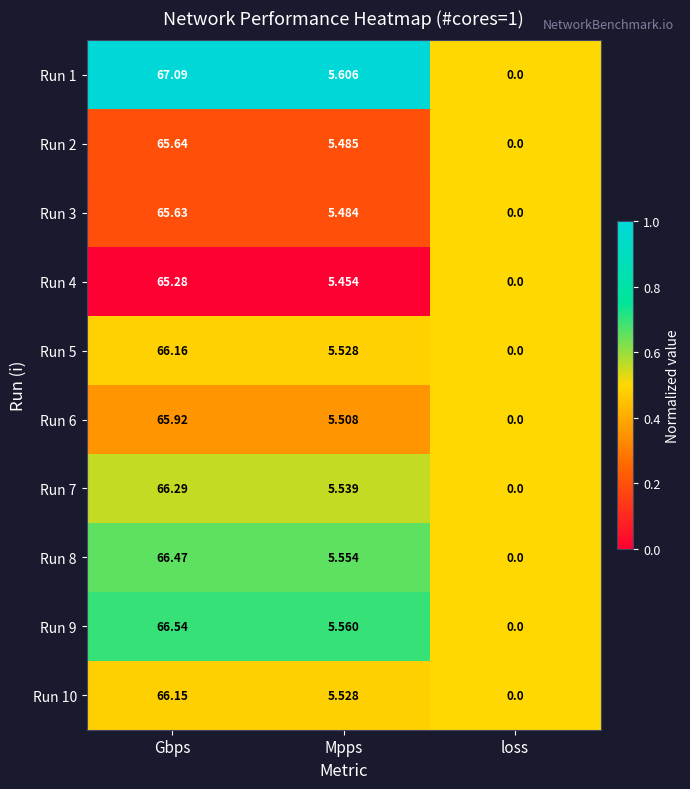

What is the maximum value shown in the chart?

67.1